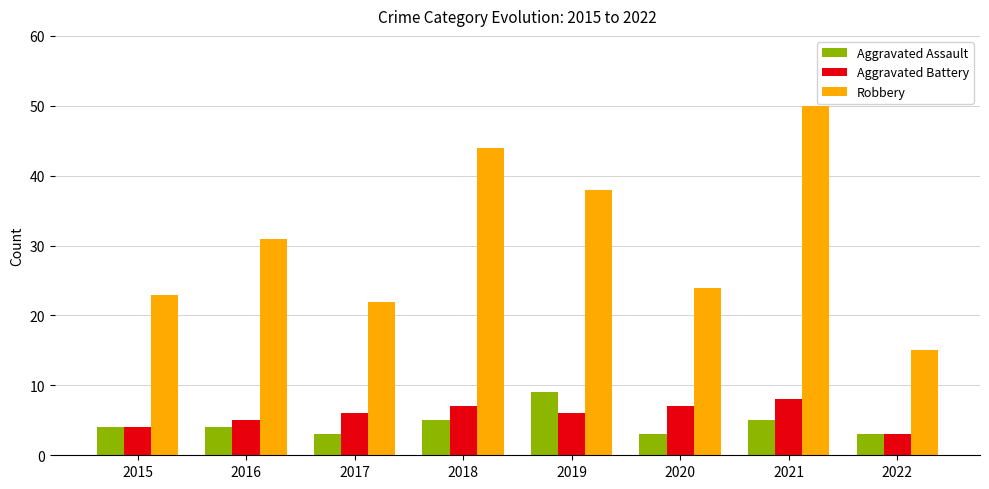

Which series has the largest total across all categories?

Robbery